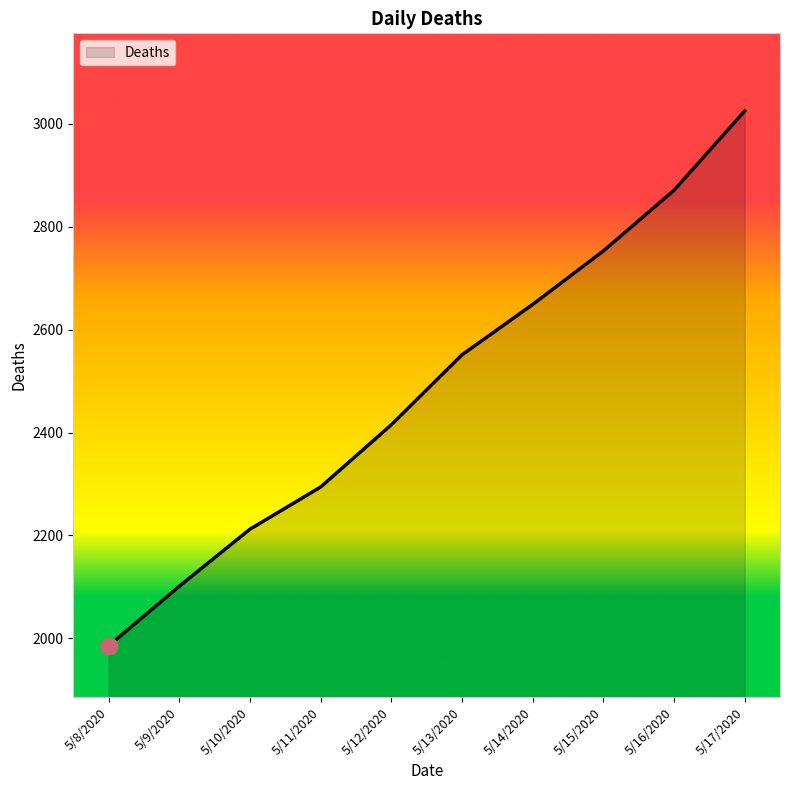

How many values are below 2551?

5